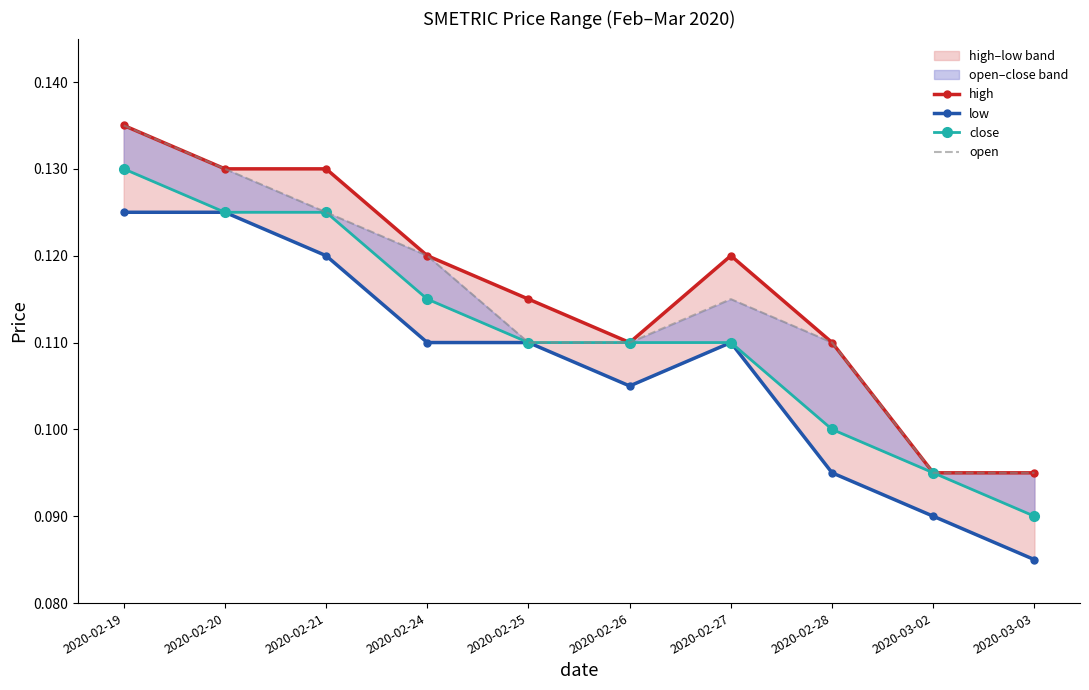

Reading left to right, what are all the values shown in this chart?

high: 2020-02-19=0.1	2020-02-20=0.1	2020-02-21=0.1	2020-02-24=0.1	2020-02-25=0.1	2020-02-26=0.1	2020-02-27=0.1	2020-02-28=0.1	2020-03-02=0.1	2020-03-03=0.1
low: 2020-02-19=0.1	2020-02-20=0.1	2020-02-21=0.1	2020-02-24=0.1	2020-02-25=0.1	2020-02-26=0.1	2020-02-27=0.1	2020-02-28=0.1	2020-03-02=0.1	2020-03-03=0.1
close: 2020-02-19=0.1	2020-02-20=0.1	2020-02-21=0.1	2020-02-24=0.1	2020-02-25=0.1	2020-02-26=0.1	2020-02-27=0.1	2020-02-28=0.1	2020-03-02=0.1	2020-03-03=0.1
open: 2020-02-19=0.1	2020-02-20=0.1	2020-02-21=0.1	2020-02-24=0.1	2020-02-25=0.1	2020-02-26=0.1	2020-02-27=0.1	2020-02-28=0.1	2020-03-02=0.1	2020-03-03=0.1